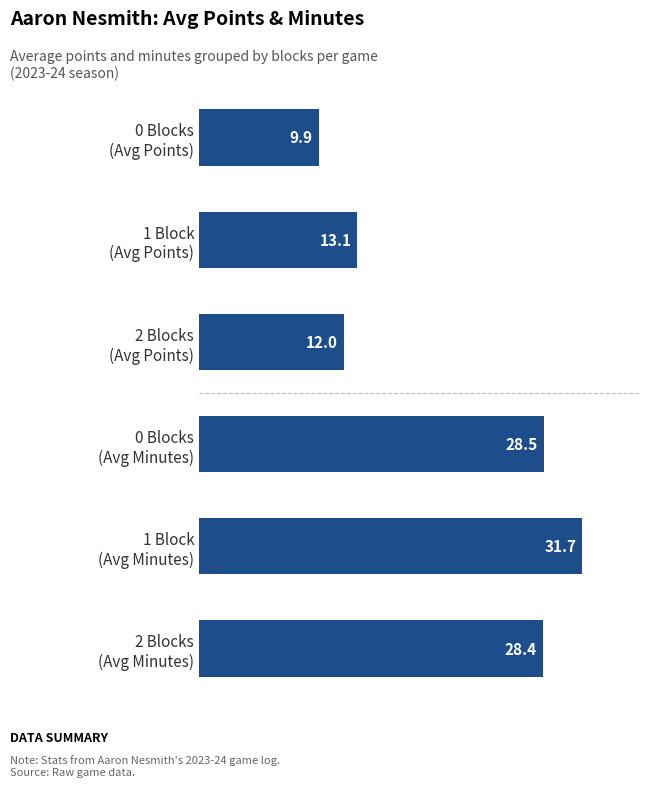

What is the average value?

20.6